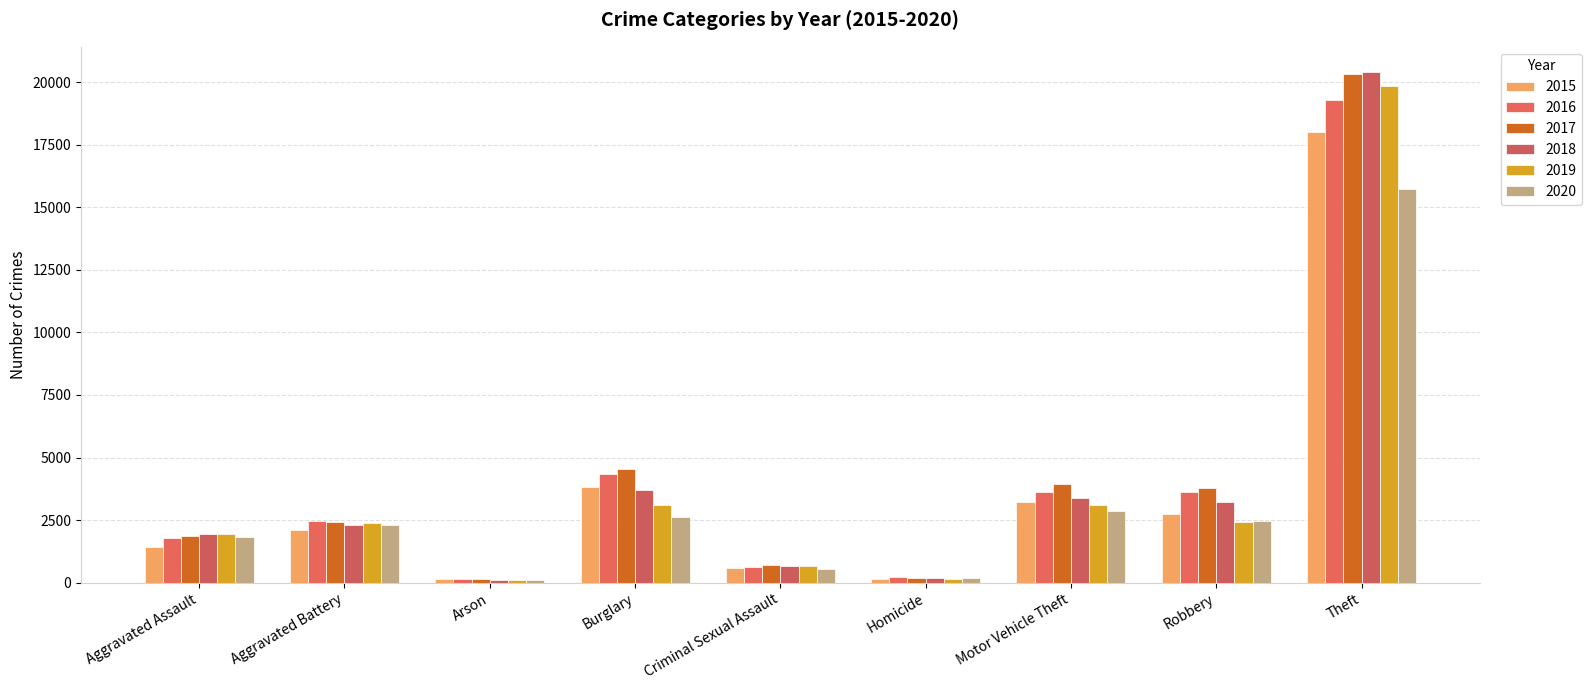

At which label is 2019 closest to 9974?

Burglary